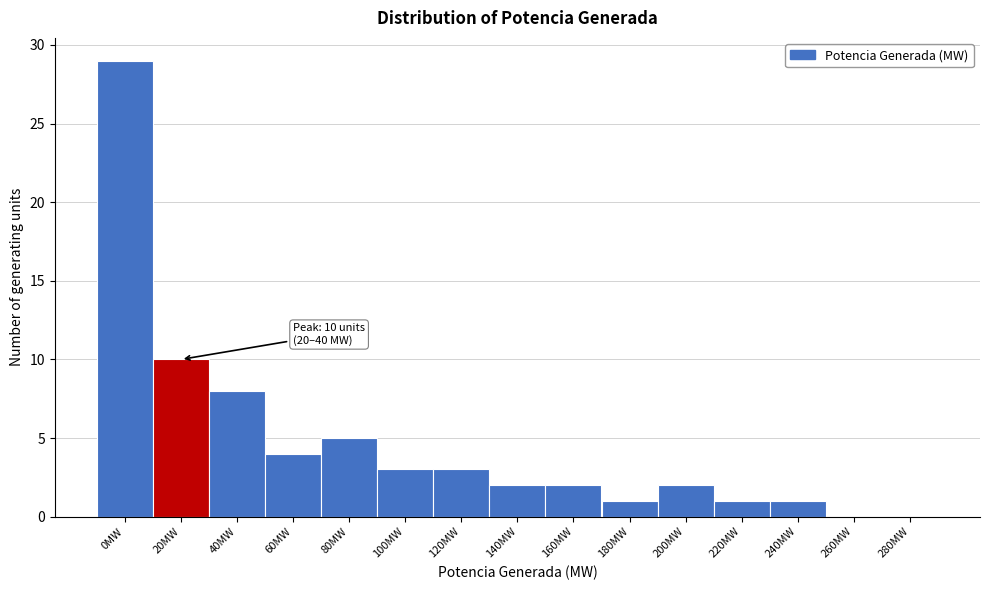

Reading left to right, extract all data points from this chart.

0MW=29	20MW=10	40MW=8	60MW=4	80MW=5	100MW=3	120MW=3	140MW=2	160MW=2	180MW=1	200MW=2	220MW=1	240MW=1	260MW=0	280MW=0